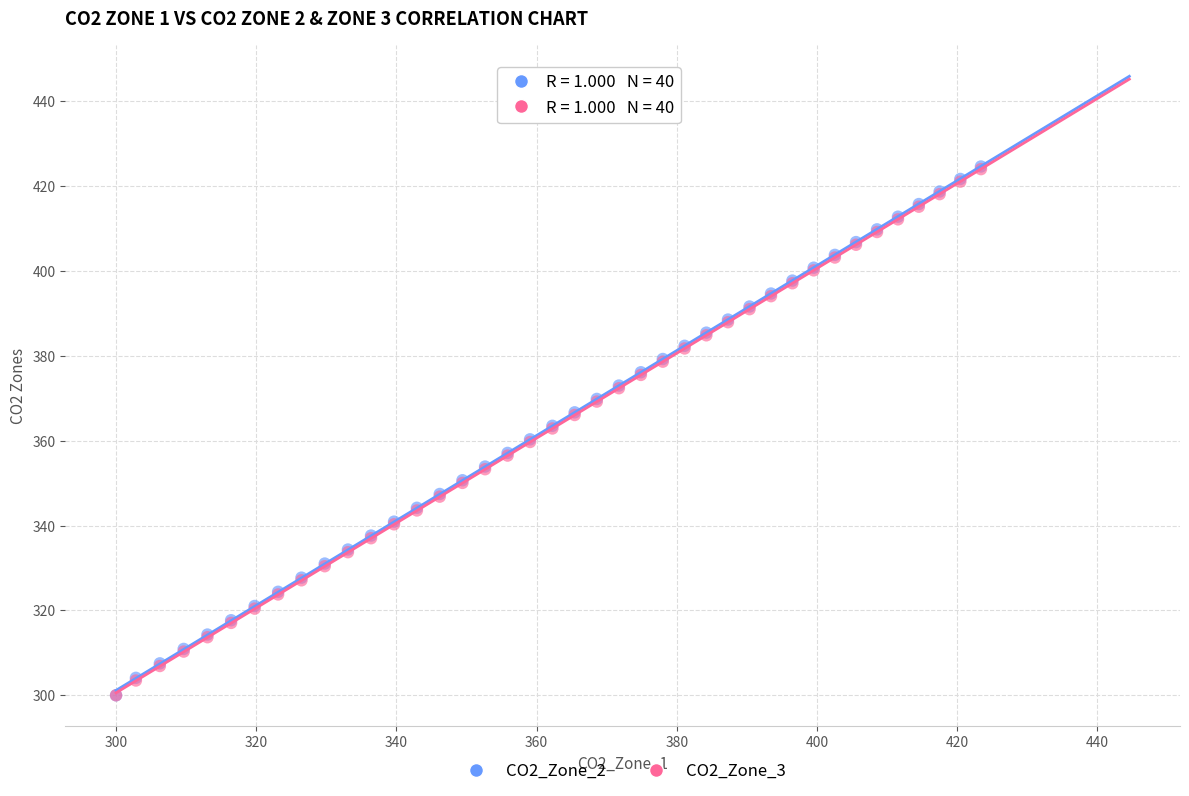

What are all the series names shown in the legend?

CO2_Zone_2, CO2_Zone_3